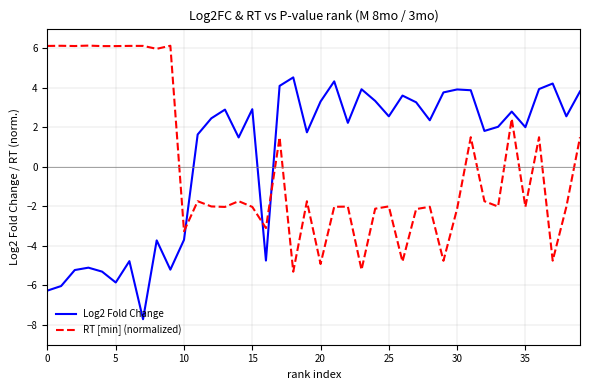

Is this an area chart (filled region under the line)?

No